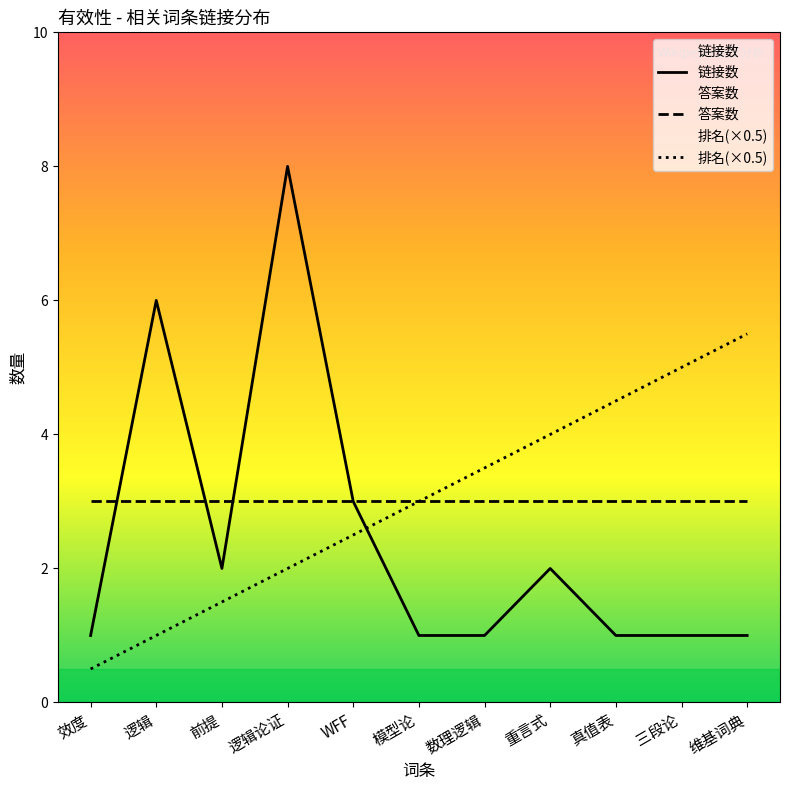

At which label does 链接数 reach its peak?

逻辑论证